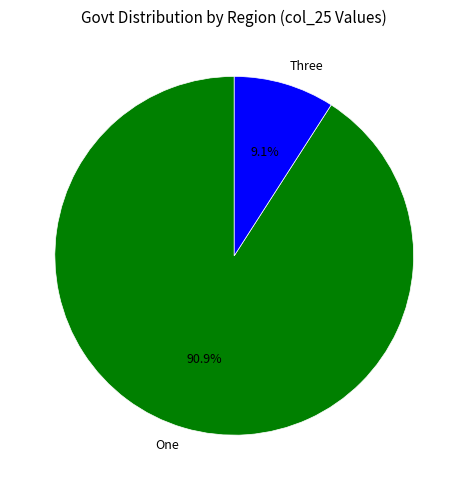

Count the number of slices in the pie.

2